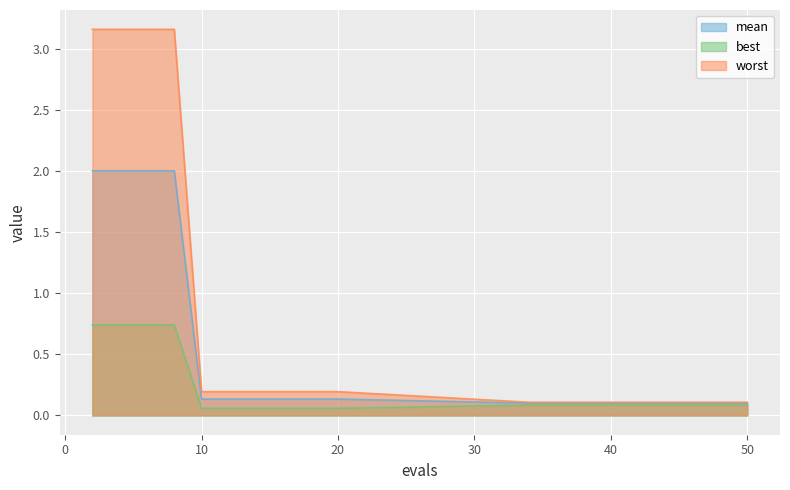

What is the value of the best point at the 12th from the left?

0.1